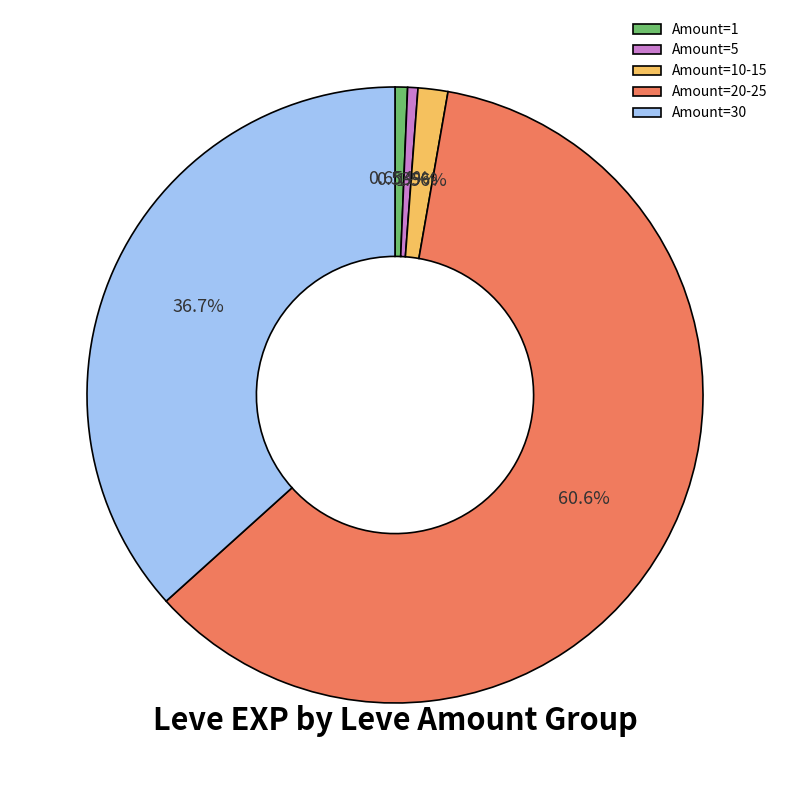

Between Amount=30 and Amount=10-15, which is larger?

Amount=30